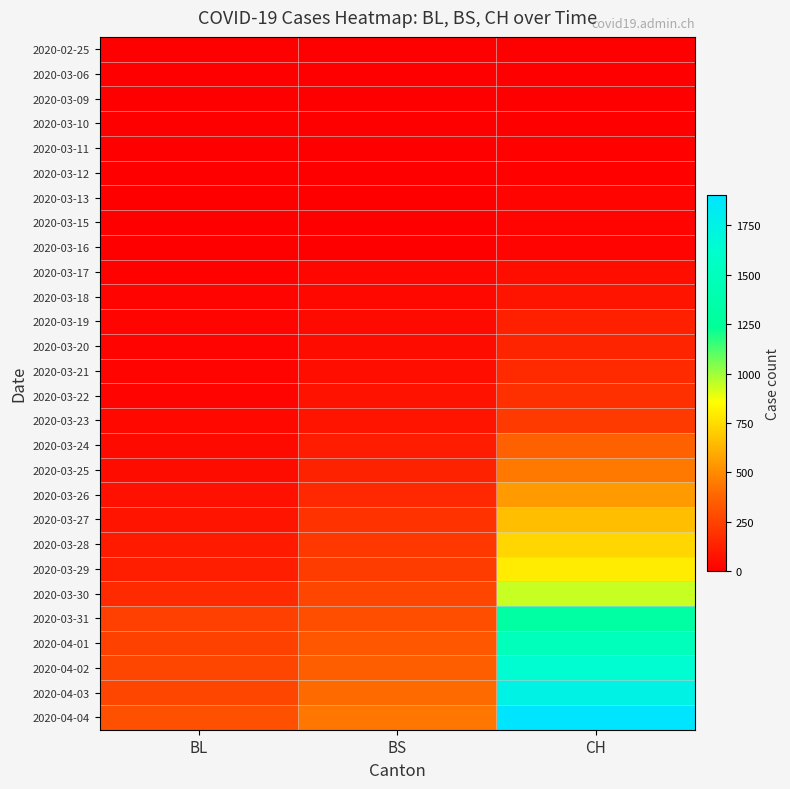

At which category is the sum across all series the highest?

CH